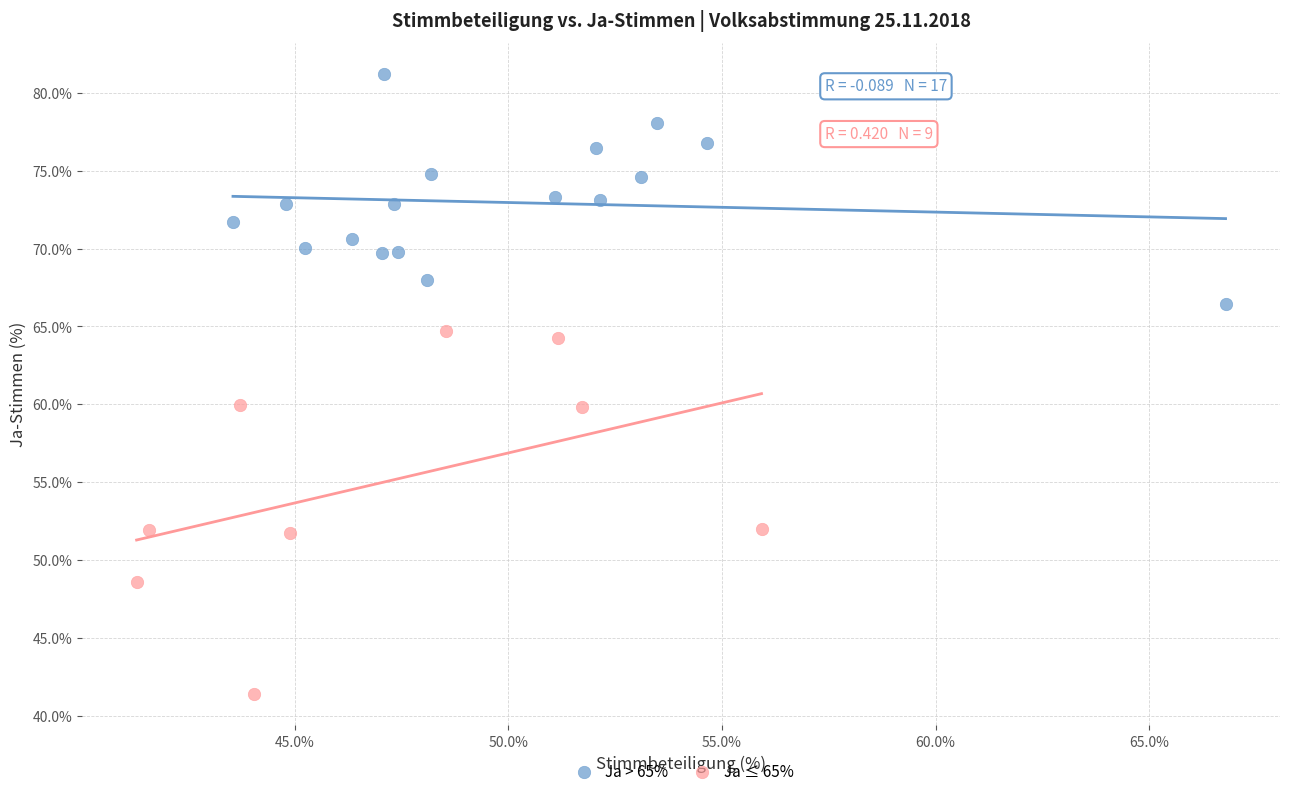

Which series contains the lowest Y value?

Ja ≤ 65%